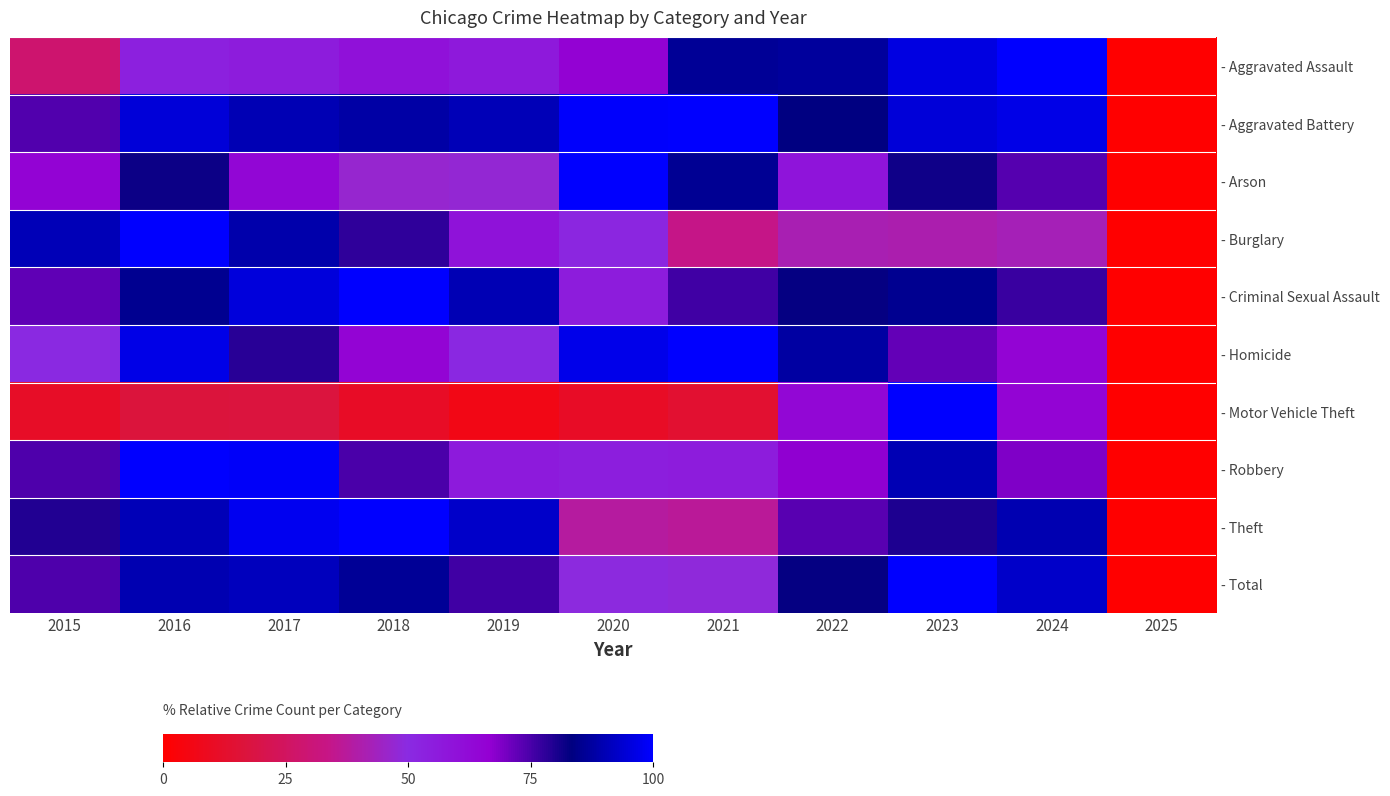

Which has a higher value, 2015 or 2016?

2016